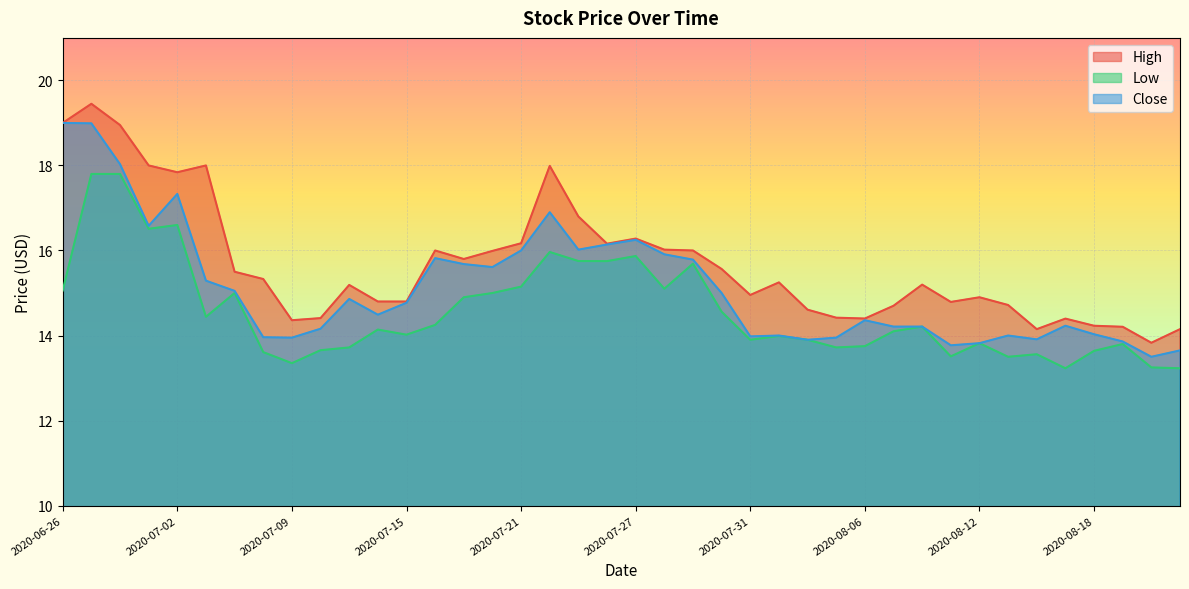

What is the label of the 9th point from the right?

2020-08-11